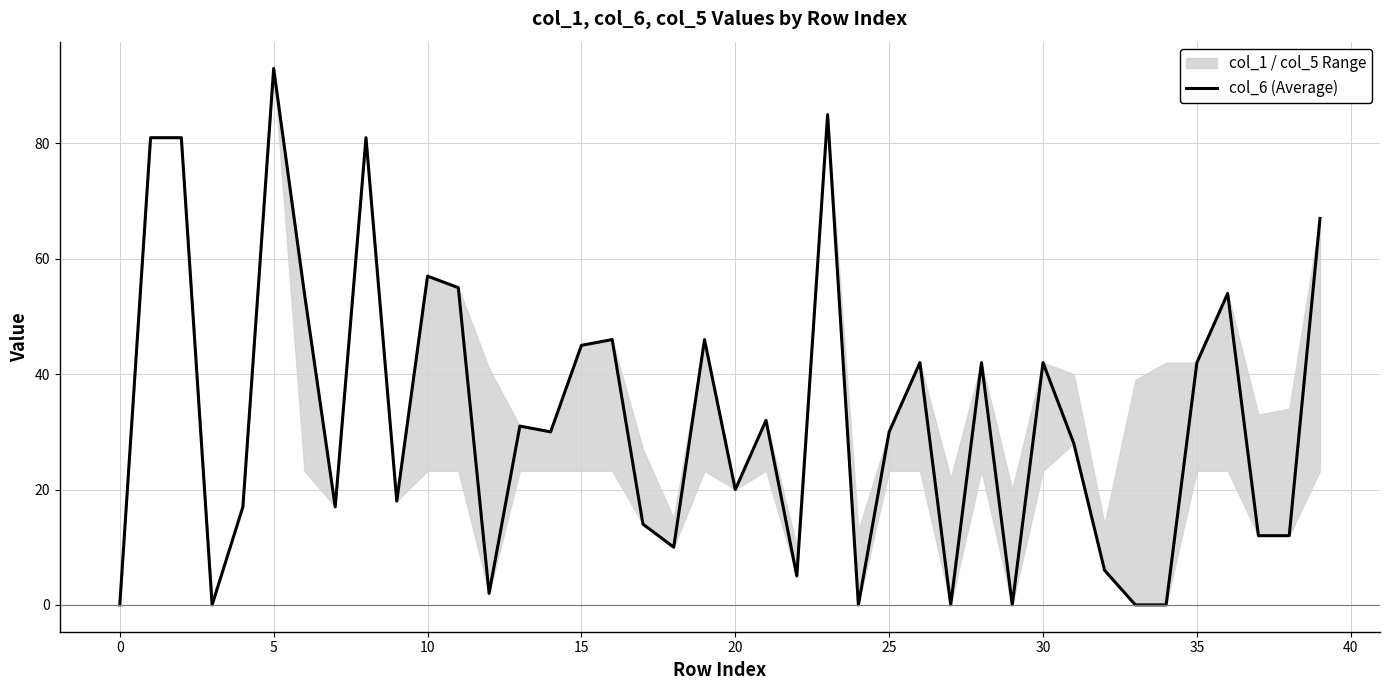

What is the sum of all values?

1297